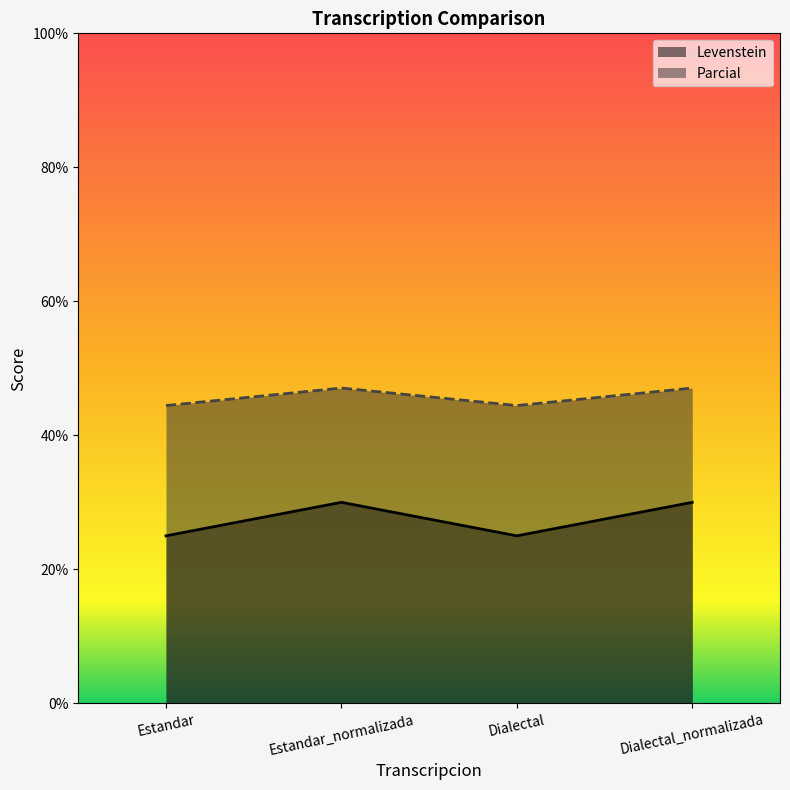

List the labels in order of Parcial value, largest first.

Estandar_normalizada, Dialectal_normalizada, Estandar, Dialectal